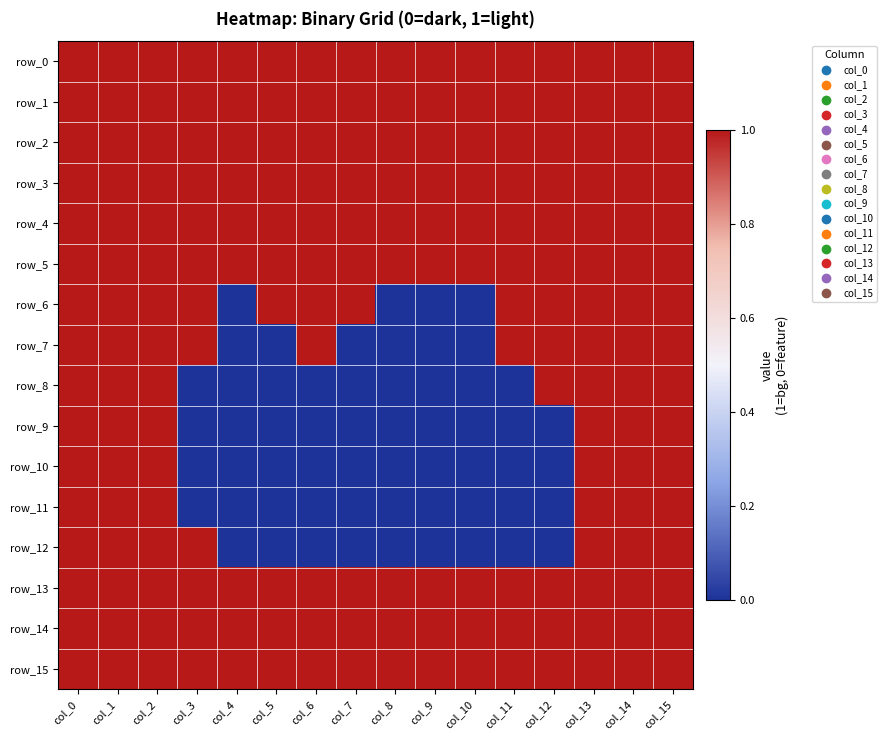

Reading left to right, what are all the values shown in this chart?

row_0: 1	1	1	1	1	1	1	1	1	1	1	1	1	1	1	1
row_1: 1	1	1	1	1	1	1	1	1	1	1	1	1	1	1	1
row_2: 1	1	1	1	1	1	1	1	1	1	1	1	1	1	1	1
row_3: 1	1	1	1	1	1	1	1	1	1	1	1	1	1	1	1
row_4: 1	1	1	1	1	1	1	1	1	1	1	1	1	1	1	1
row_5: 1	1	1	1	1	1	1	1	1	1	1	1	1	1	1	1
row_6: 1	1	1	1	0	1	1	1	0	0	0	1	1	1	1	1
row_7: 1	1	1	1	0	0	1	0	0	0	0	1	1	1	1	1
row_8: 1	1	1	0	0	0	0	0	0	0	0	0	1	1	1	1
row_9: 1	1	1	0	0	0	0	0	0	0	0	0	0	1	1	1
row_10: 1	1	1	0	0	0	0	0	0	0	0	0	0	1	1	1
row_11: 1	1	1	0	0	0	0	0	0	0	0	0	0	1	1	1
row_12: 1	1	1	1	0	0	0	0	0	0	0	0	0	1	1	1
row_13: 1	1	1	1	1	1	1	1	1	1	1	1	1	1	1	1
row_14: 1	1	1	1	1	1	1	1	1	1	1	1	1	1	1	1
row_15: 1	1	1	1	1	1	1	1	1	1	1	1	1	1	1	1